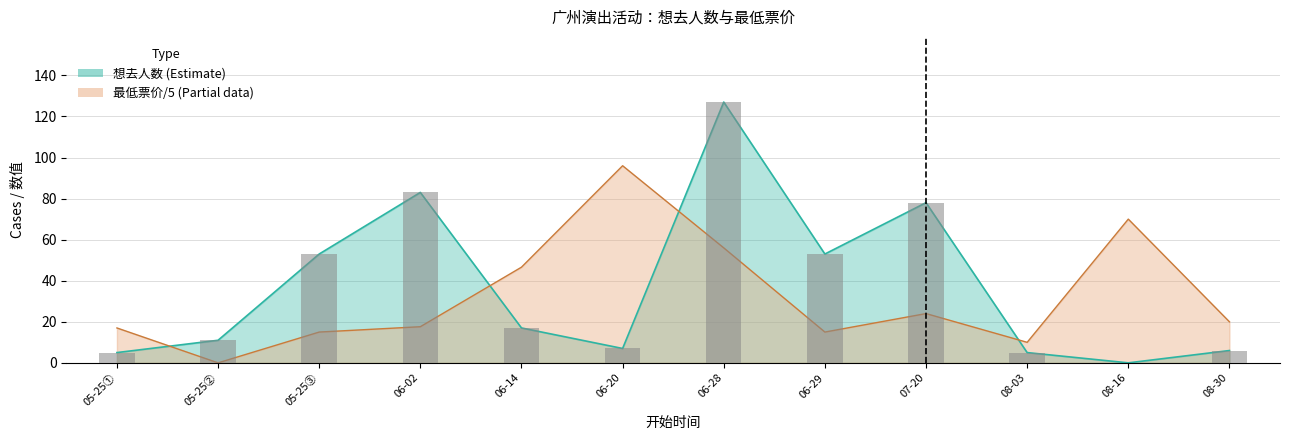

What is the label of the 7th bar from the left?

06-28